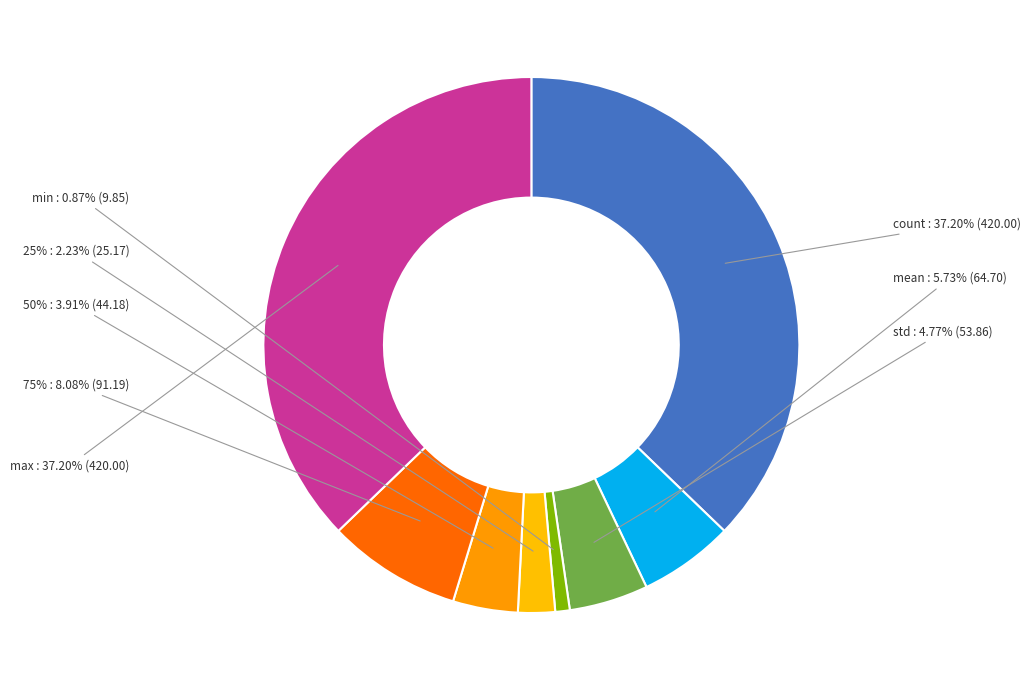

Which category has the smallest portion of the pie?

min